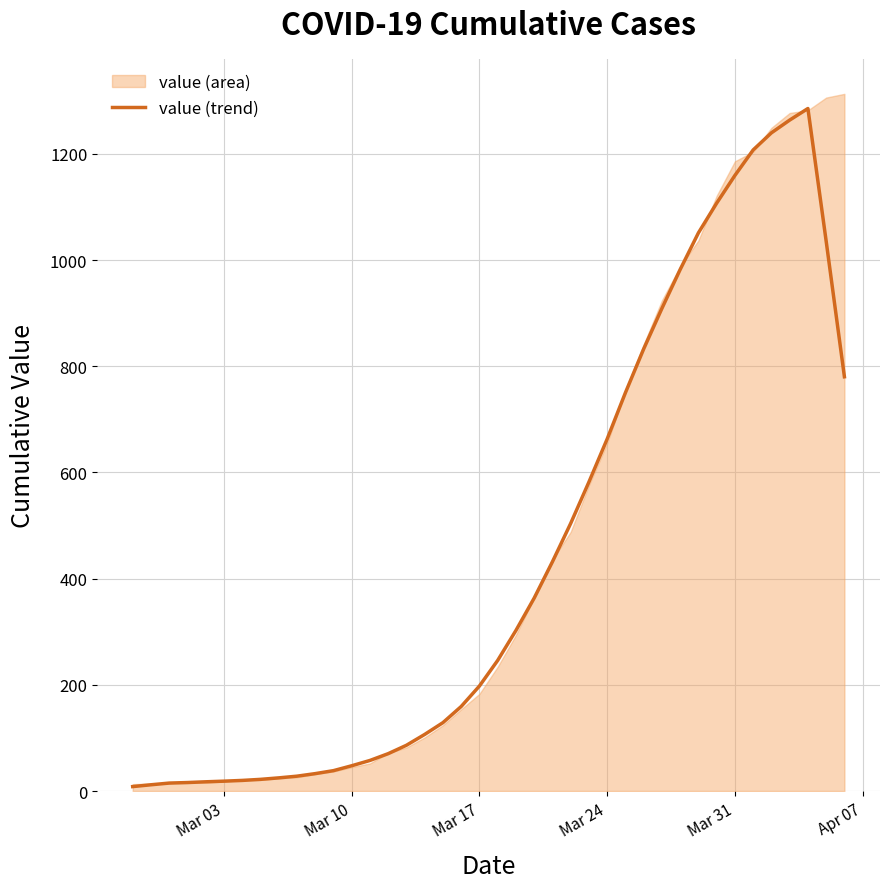

At which label is value (trend) closest to 646?

Mar 24